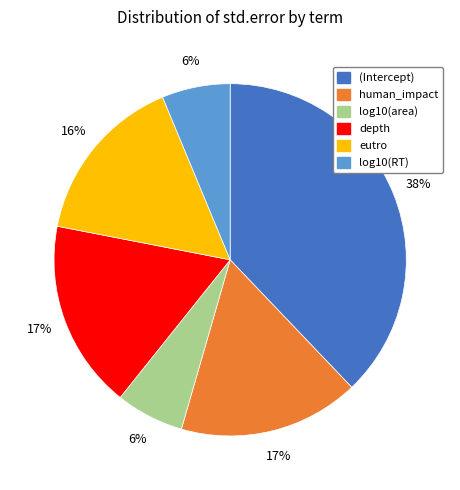

Does depth represent more than half of the total?

No